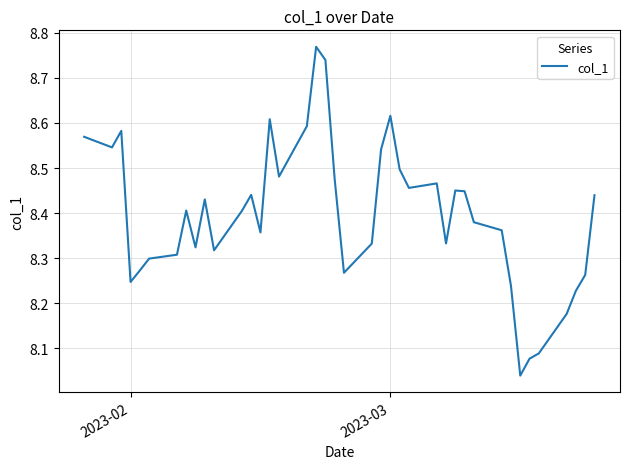

What is the difference between the maximum and minimum values?

0.7